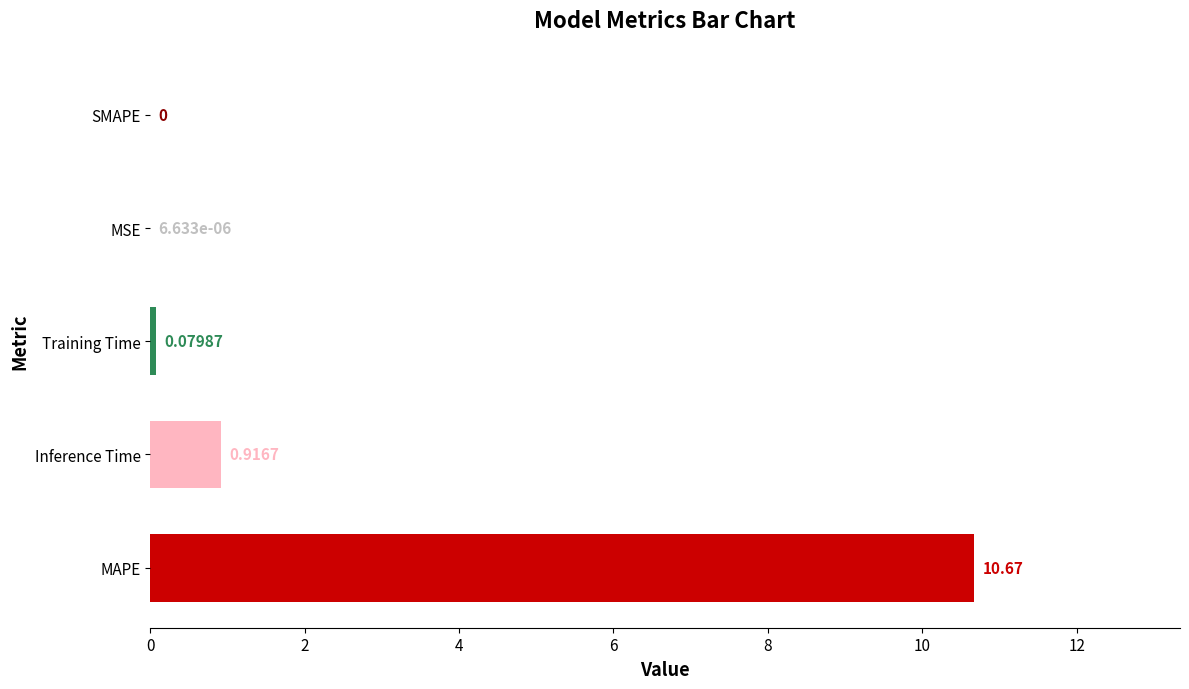

At which label is the value closest to 5?

Inference Time